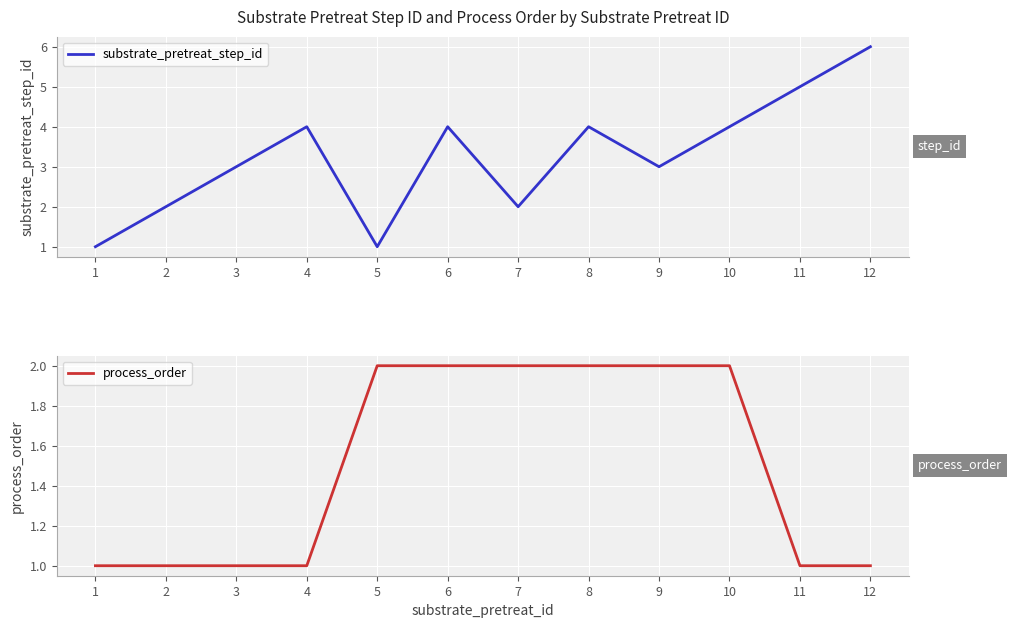

Where do substrate_pretreat_step_id and process_order first cross each other?

4 and 5